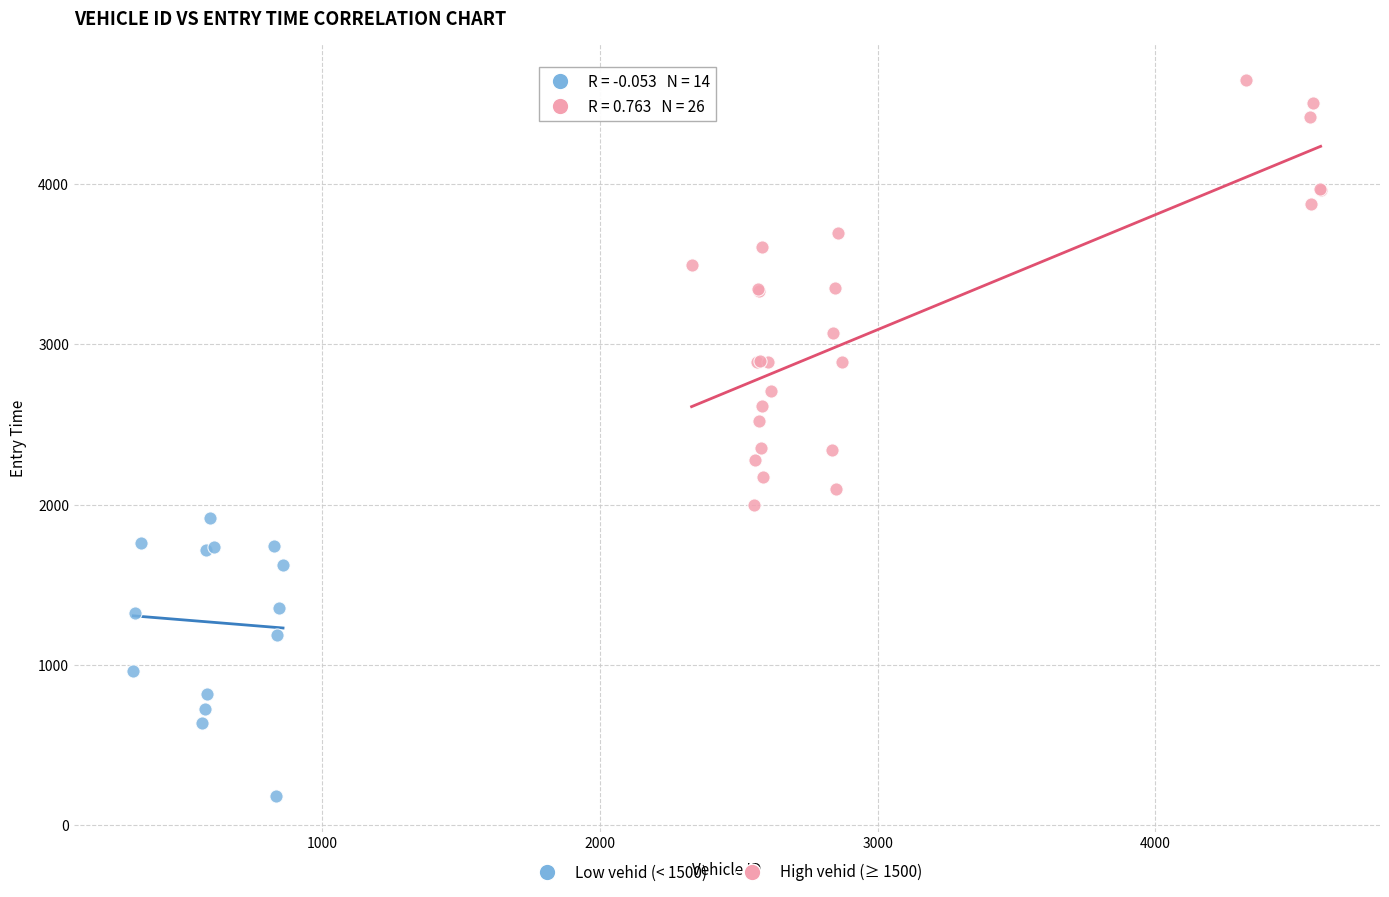

Which series reaches the minimum Y coordinate?

Low vehid (< 1500)